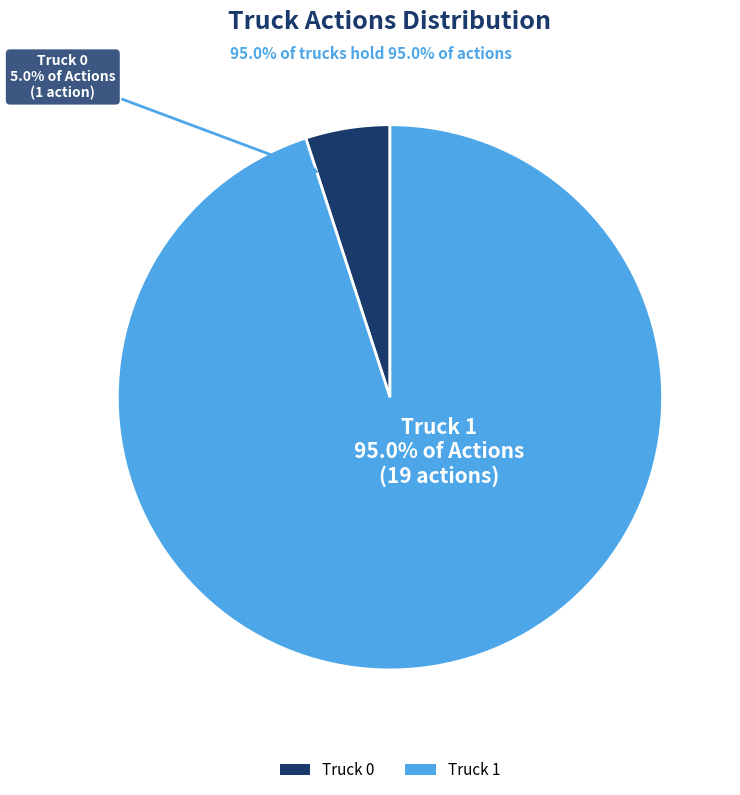

True or false: Truck 1 accounts for 84% of the total.

False